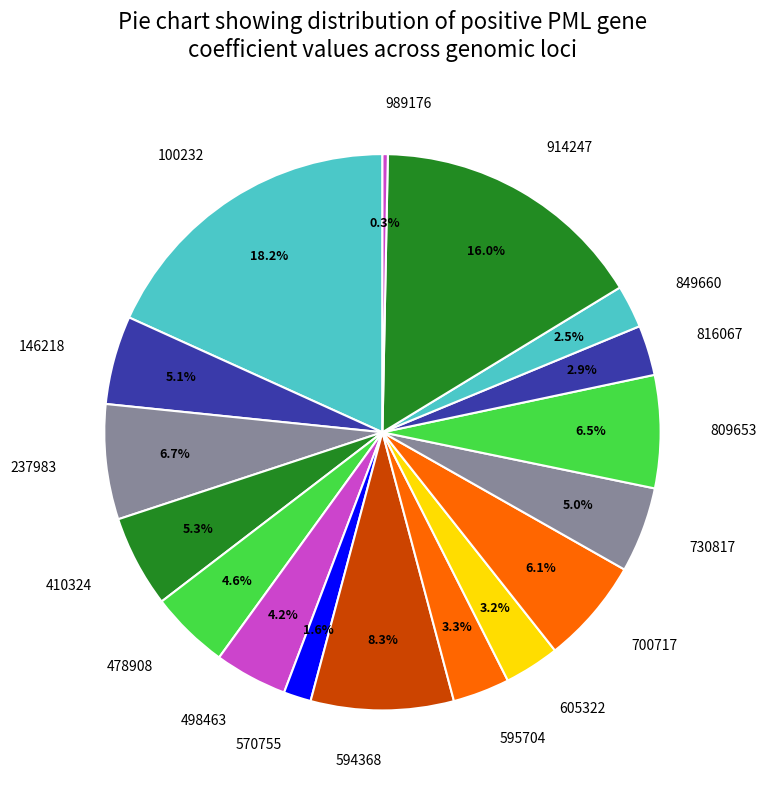

Between 478908 and 410324, which is larger?

410324